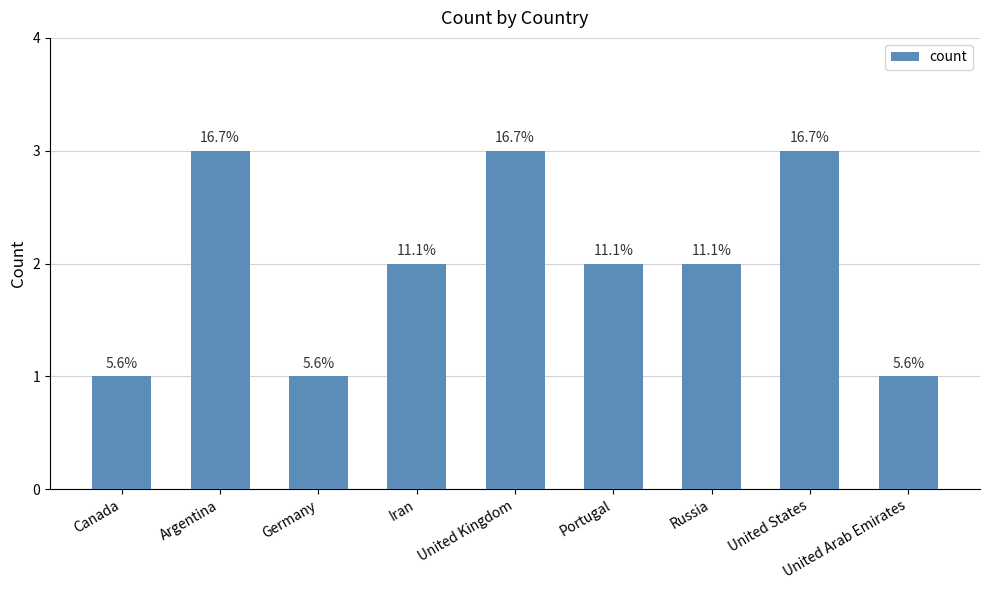

How many bars are there in total?

9